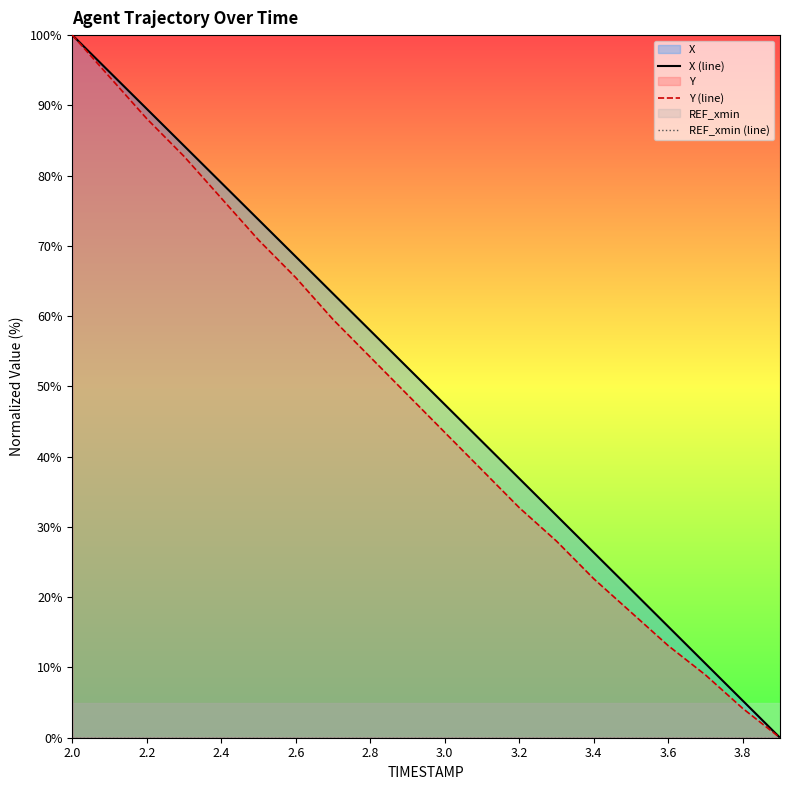

Which series has the largest range (max minus min)?

X (line)